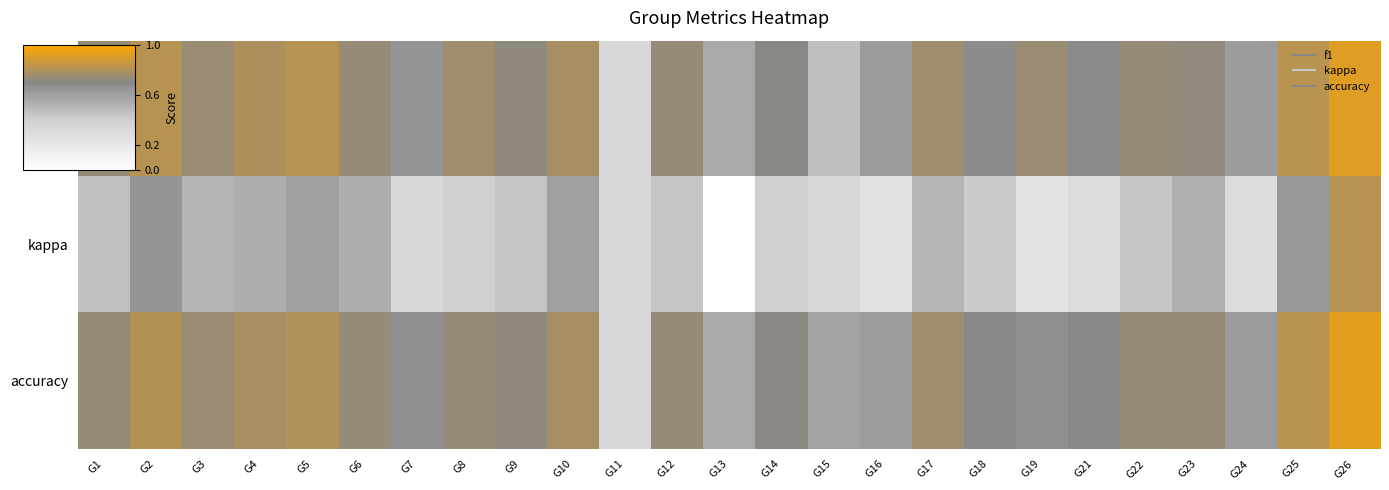

Reading left to right, transcribe all the data shown in this chart.

f1: G1=0.6	G2=0.7	G3=0.6	G4=0.7	G5=0.7	G6=0.6	G7=0.5	G8=0.6	G9=0.6	G10=0.7	G11=0.0	G12=0.6	G13=0.3	G14=0.6	G15=0.2	G16=0.4	G17=0.6	G18=0.5	G19=0.6	G21=0.5	G22=0.6	G23=0.6	G24=0.4	G25=0.7	G26=0.9
kappa: G1=0.2	G2=0.5	G3=0.3	G4=0.3	G5=0.4	G6=0.3	G7=0.0	G8=0.1	G9=0.2	G10=0.4	G11=0.0	G12=0.2	G13=-0.5	G14=0.1	G15=0.0	G16=-0.1	G17=0.3	G18=0.1	G19=-0.1	G21=-0.0	G22=0.2	G23=0.3	G24=-0.1	G25=0.4	G26=0.7
accuracy: G1=0.6	G2=0.7	G3=0.6	G4=0.7	G5=0.7	G6=0.6	G7=0.5	G8=0.6	G9=0.6	G10=0.7	G11=0.0	G12=0.6	G13=0.3	G14=0.6	G15=0.4	G16=0.4	G17=0.6	G18=0.5	G19=0.5	G21=0.5	G22=0.6	G23=0.6	G24=0.4	G25=0.7	G26=0.9